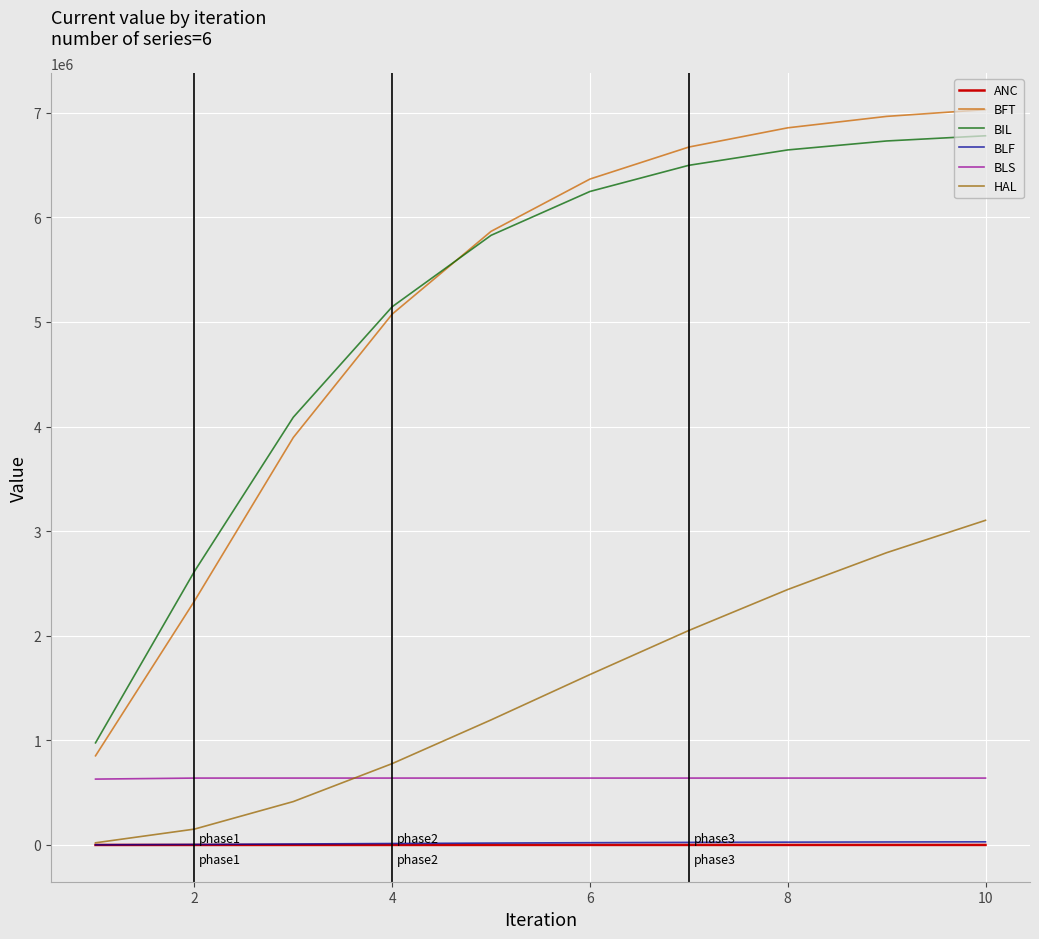

Which series has the widest spread of values?

BFT